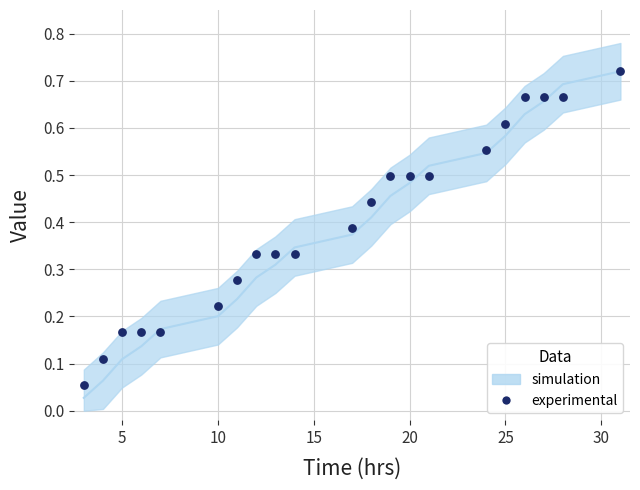

What is the range of X values (max minus min)?

28.0